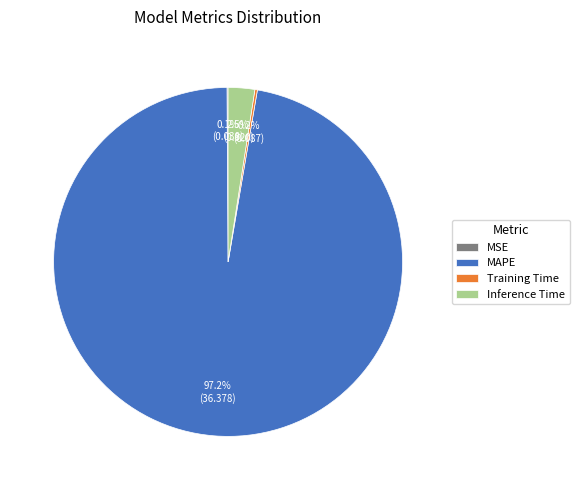

What is the largest slice in the pie chart?

MAPE